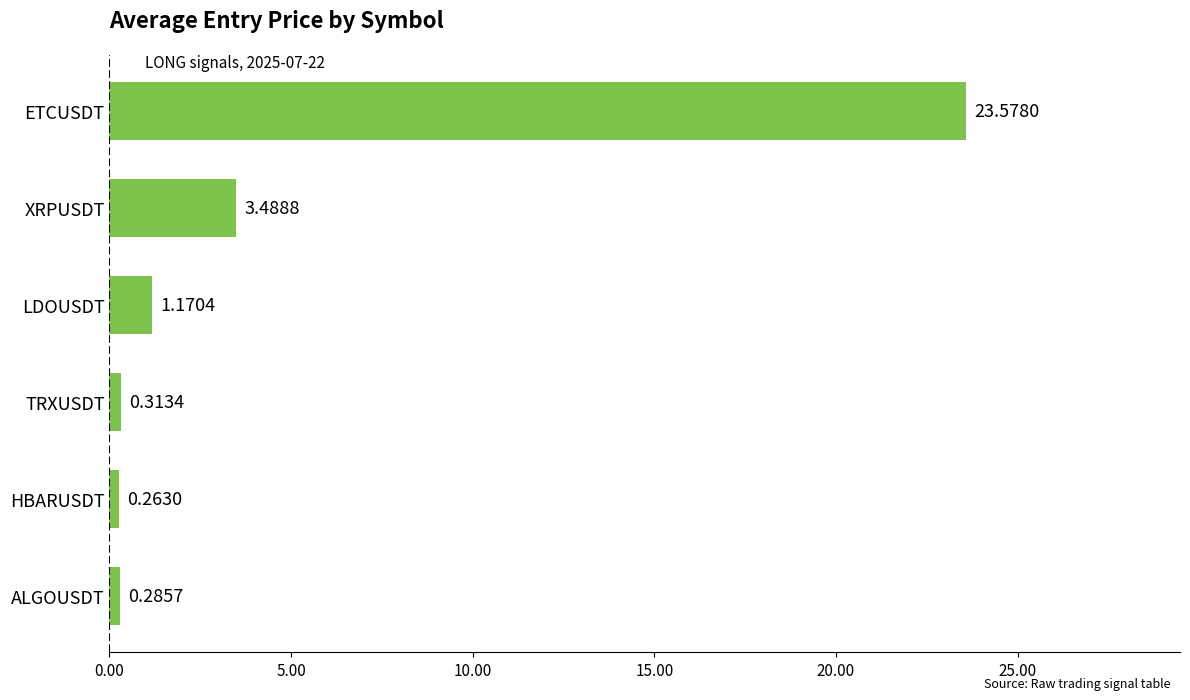

Are the bars grouped side by side (vs. stacked)?

No